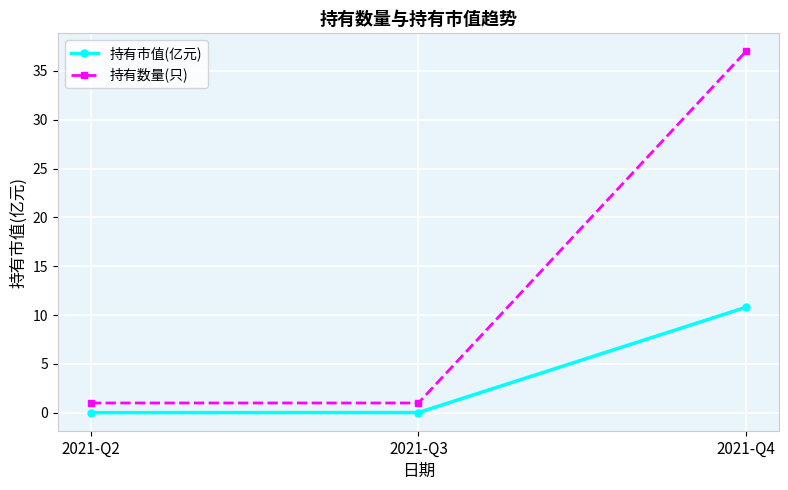

Is it true that 持有市值(亿元) equals 0.0 at 2021-Q3?

True